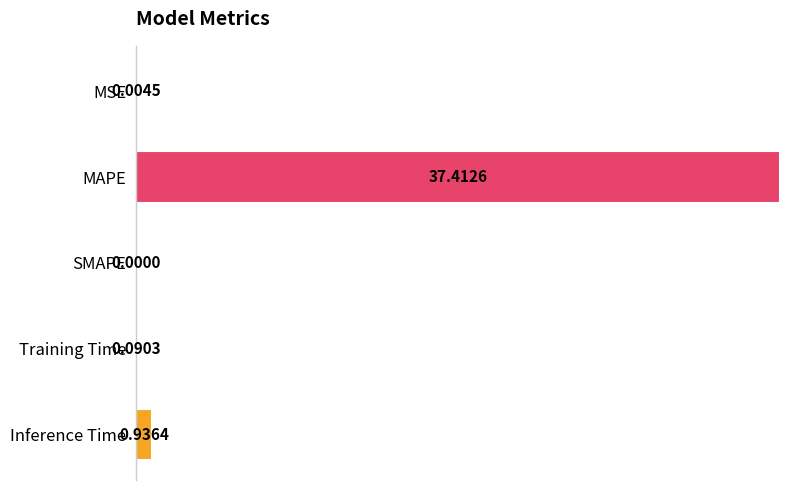

Are the bars horizontal?

Yes